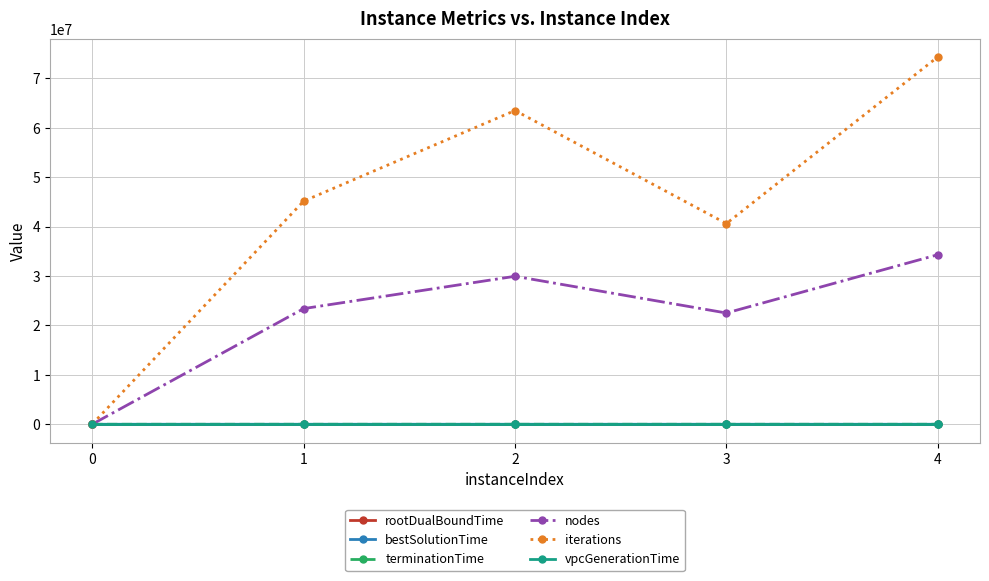

How many lines are shown in the chart?

6